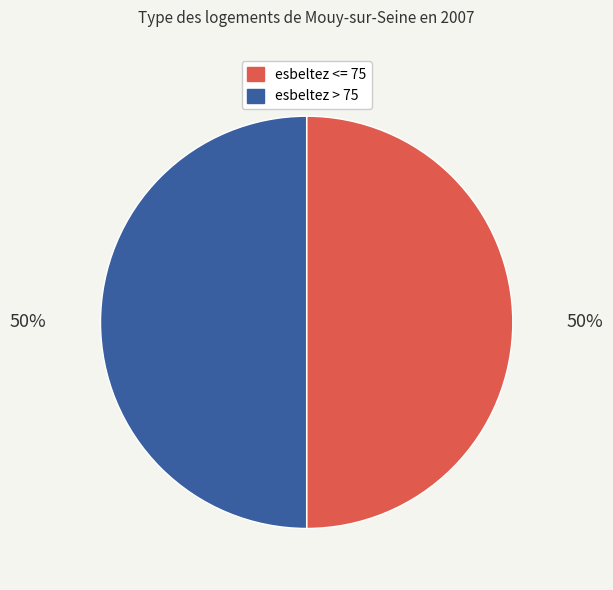

What is the ratio of the value at esbeltez <= 75 to the value at esbeltez > 75?

1.0